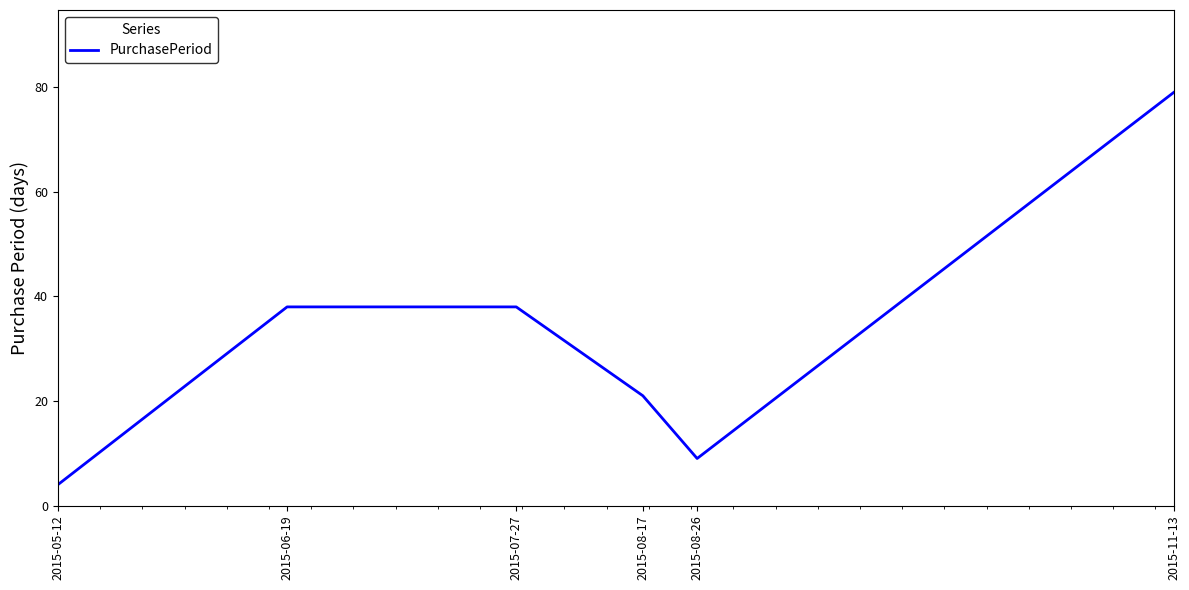

What position from the right is 2015-11-13?

1